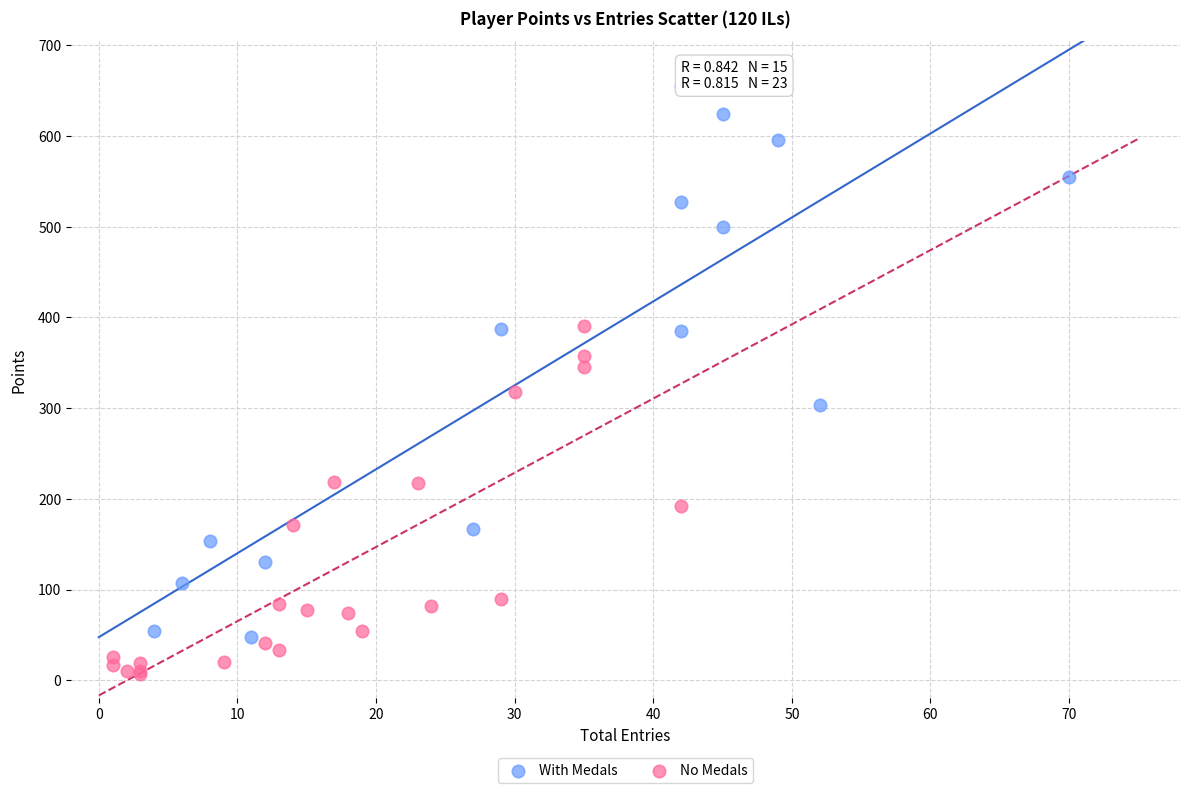

Which series reaches the maximum Y coordinate?

With Medals